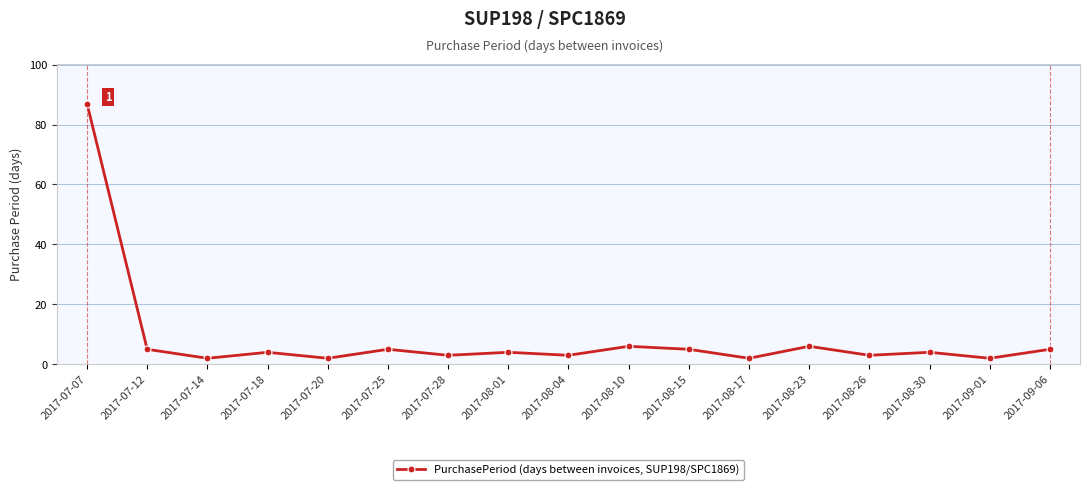

True or false: the data has more than 0 interior local peaks.

True